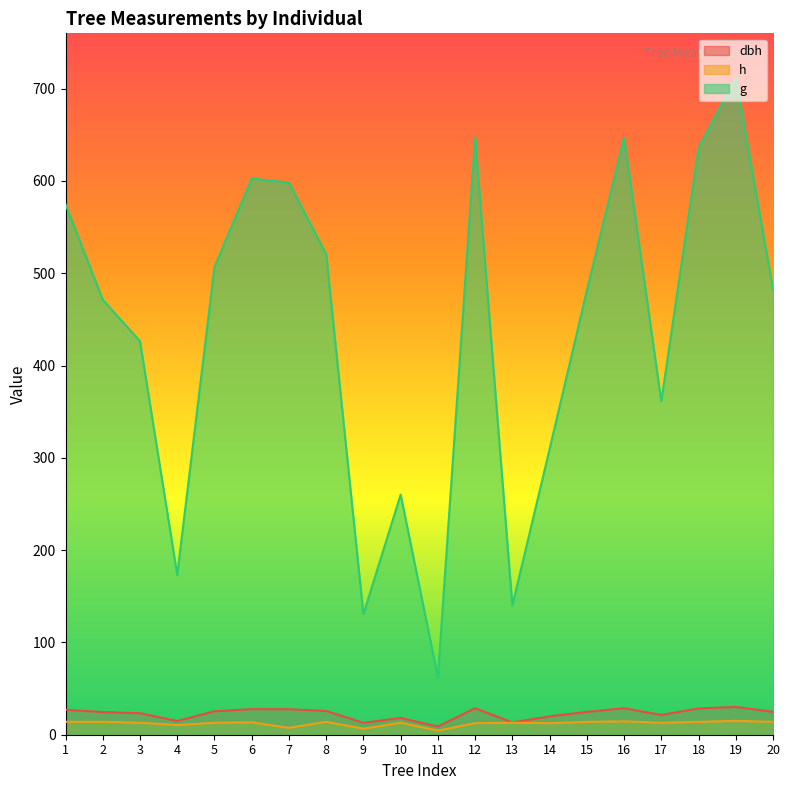

List the series in order of their peak value, lowest first.

h, dbh, g